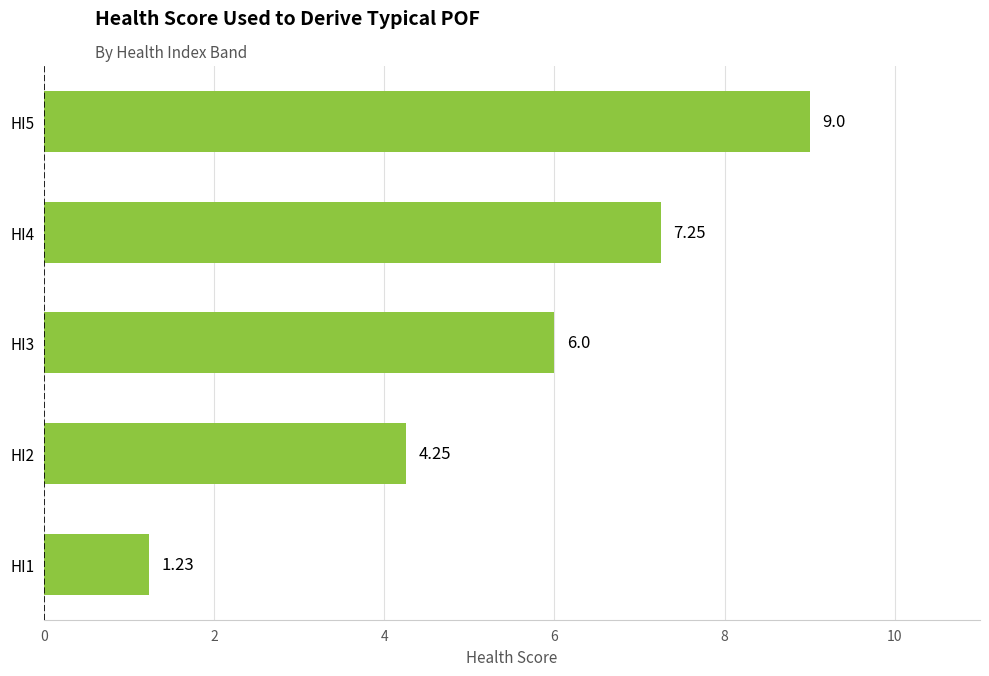

Between HI1 and HI5, which is larger?

HI5